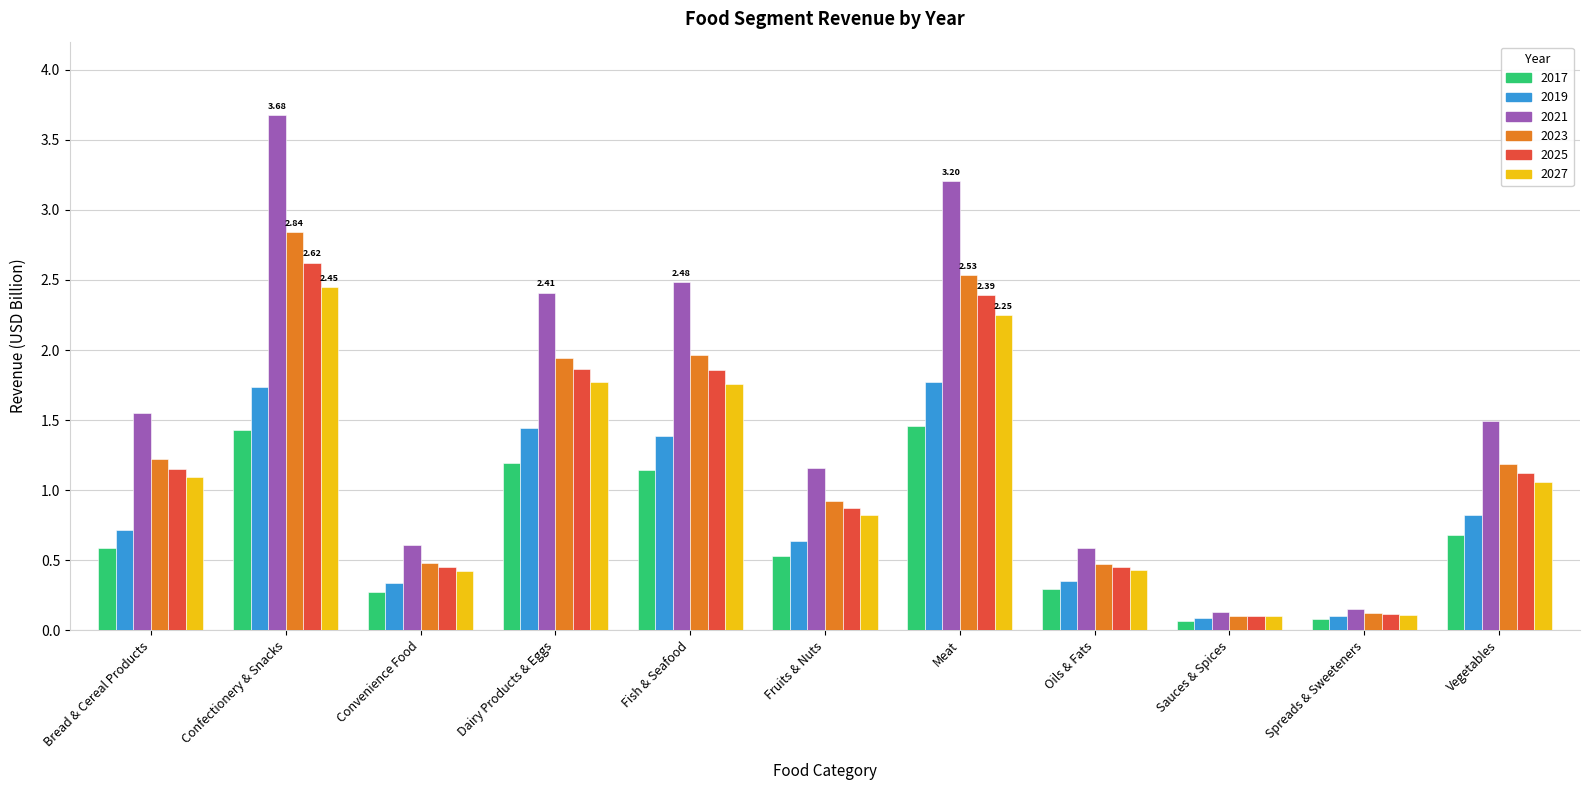

What is the total value across all series at Oils & Fats?

2.6